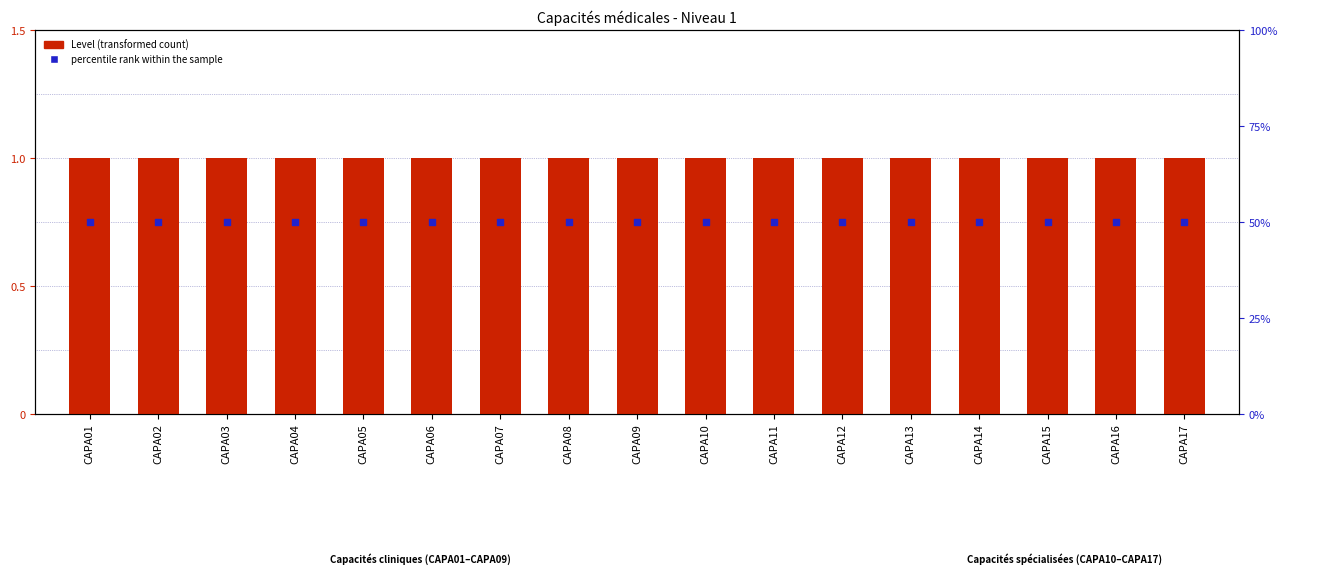

At how many categories does at least one series exceed 26?

17